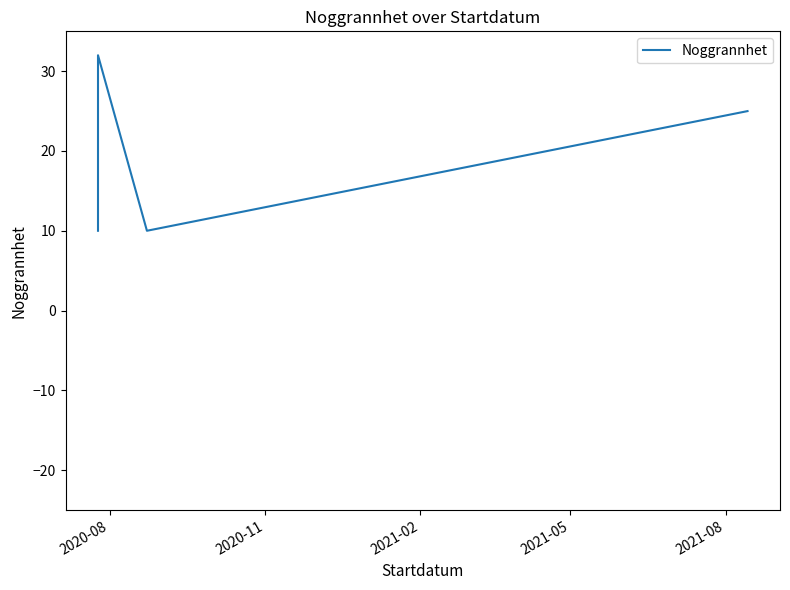

How many series are shown in this chart?

1